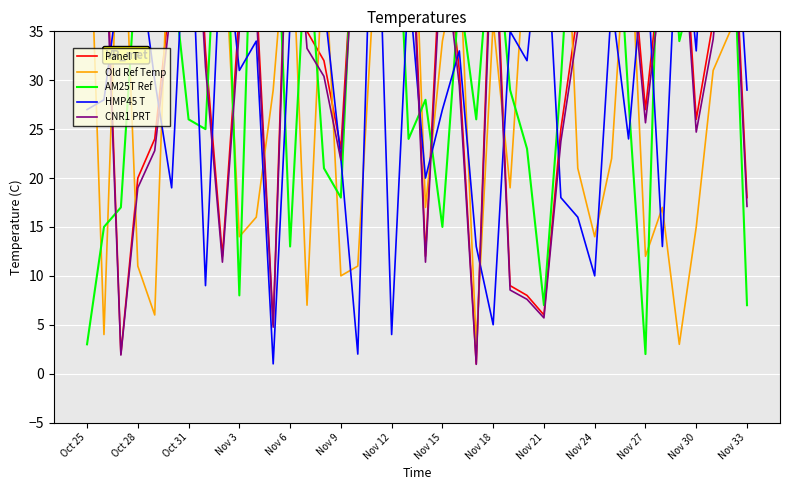

True or false: CNR1 PRT and Panel T cross at least once.

False